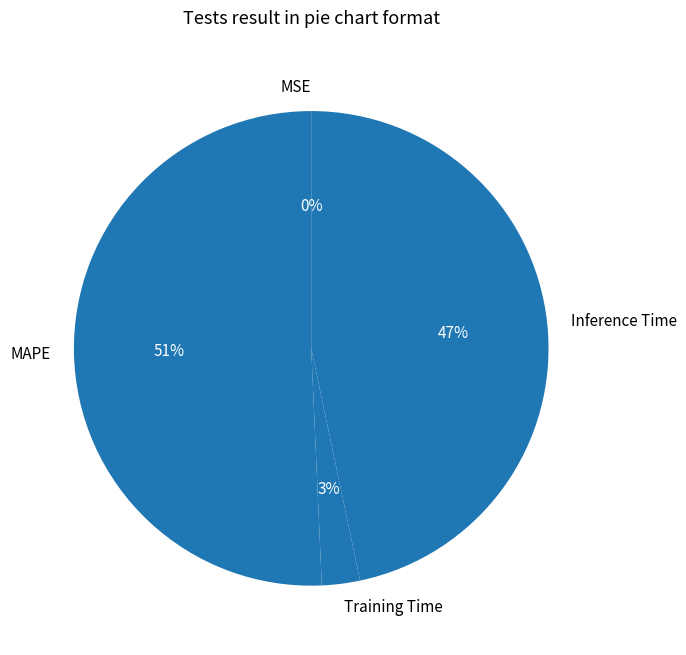

Is it true that Inference Time is 34% of the pie?

False